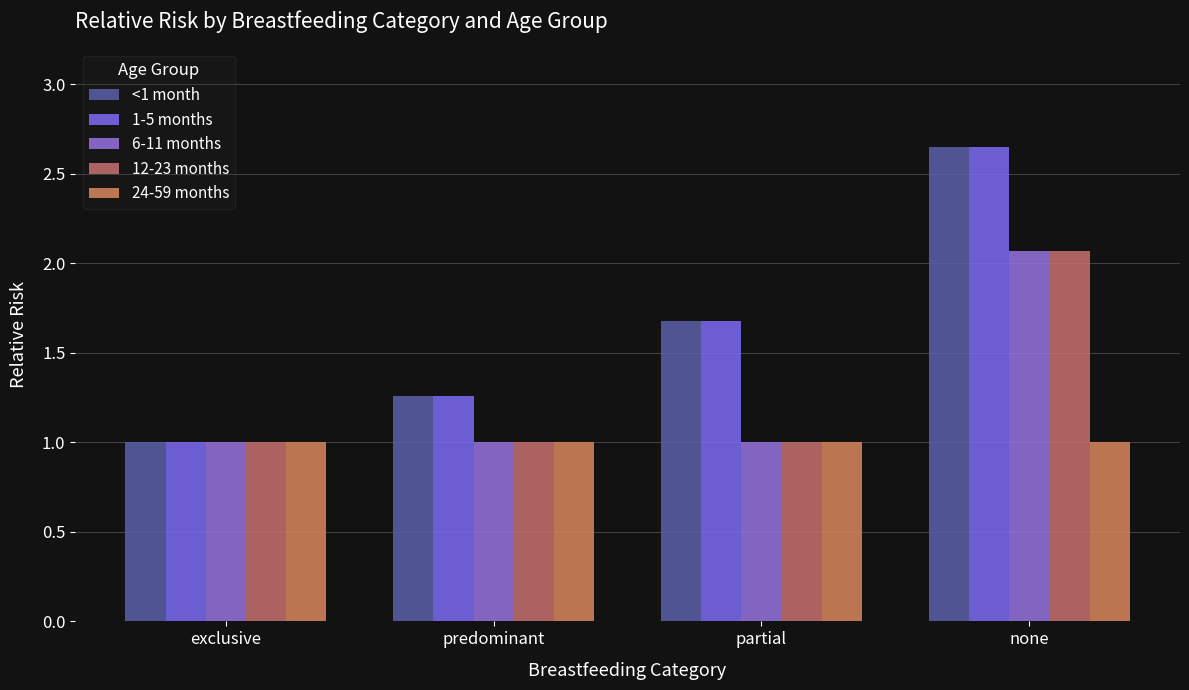

What is the total value across all series at none?

10.4